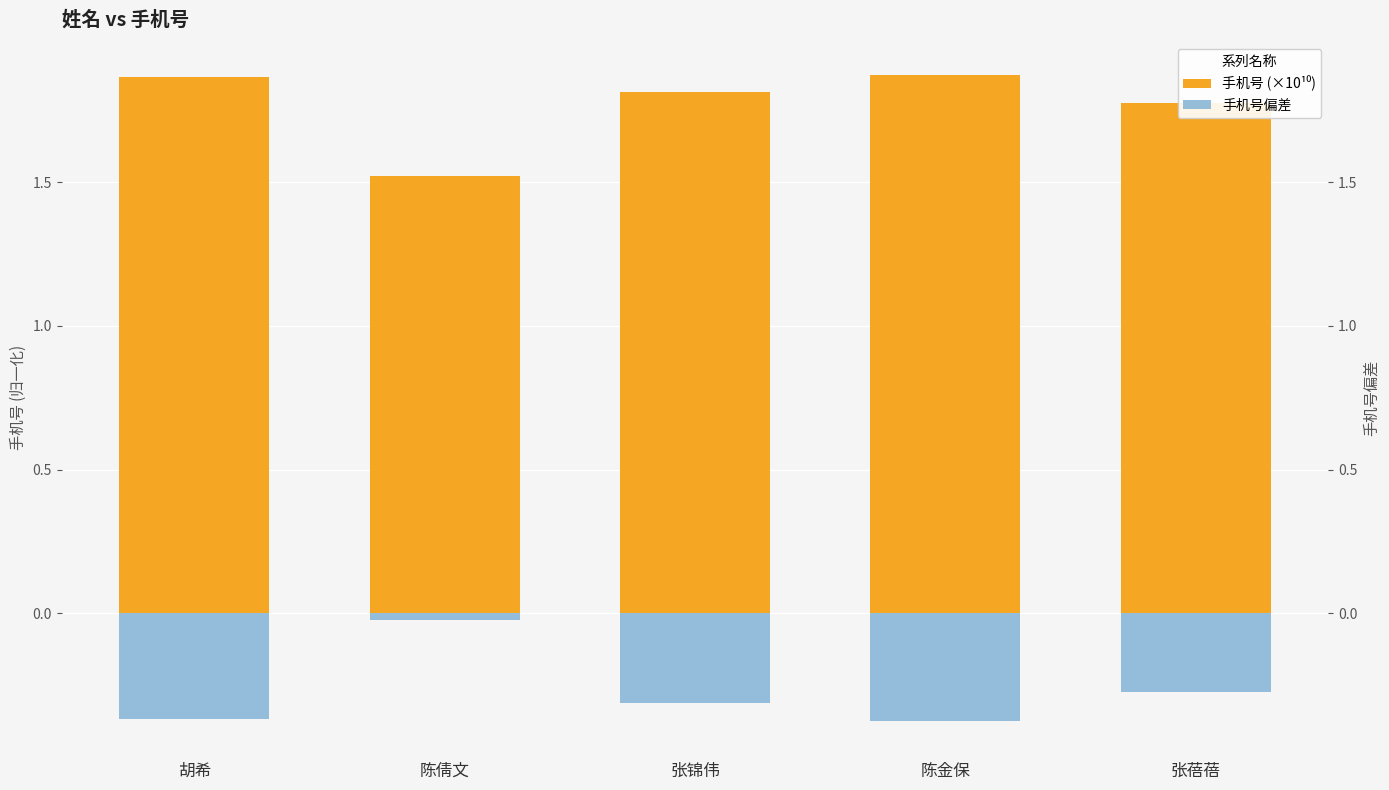

What is the smallest value displayed?

-0.4